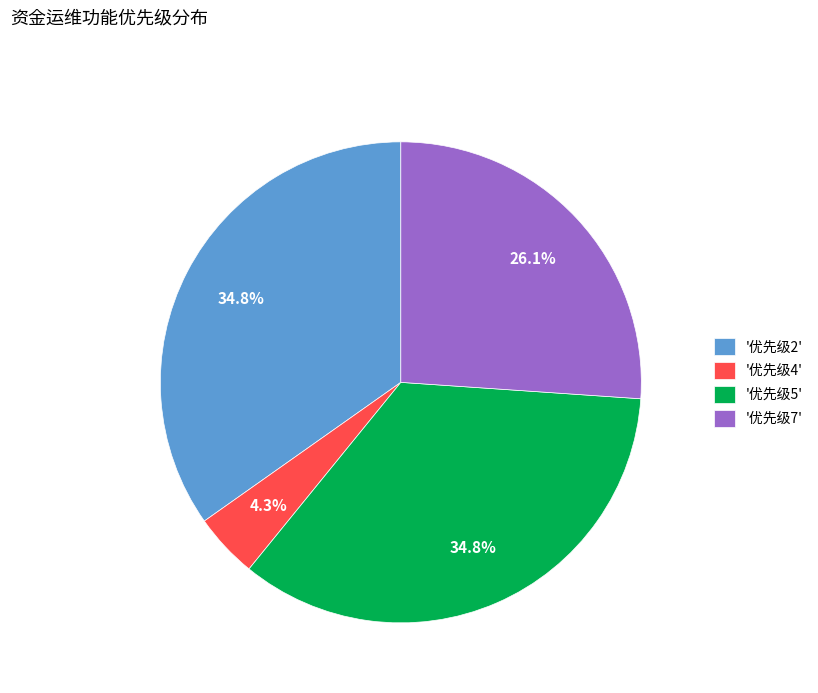

Which category has the smallest portion of the pie?

'优先级4'